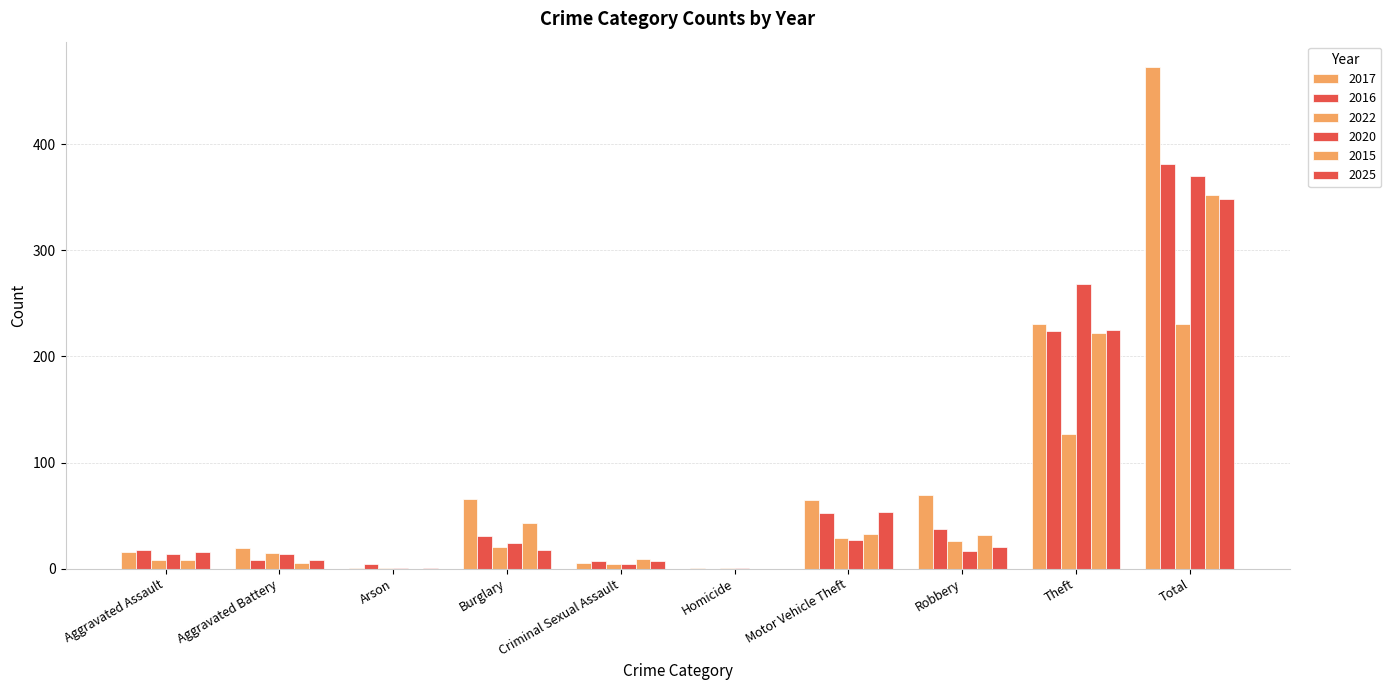

How many data points does each series have?

10